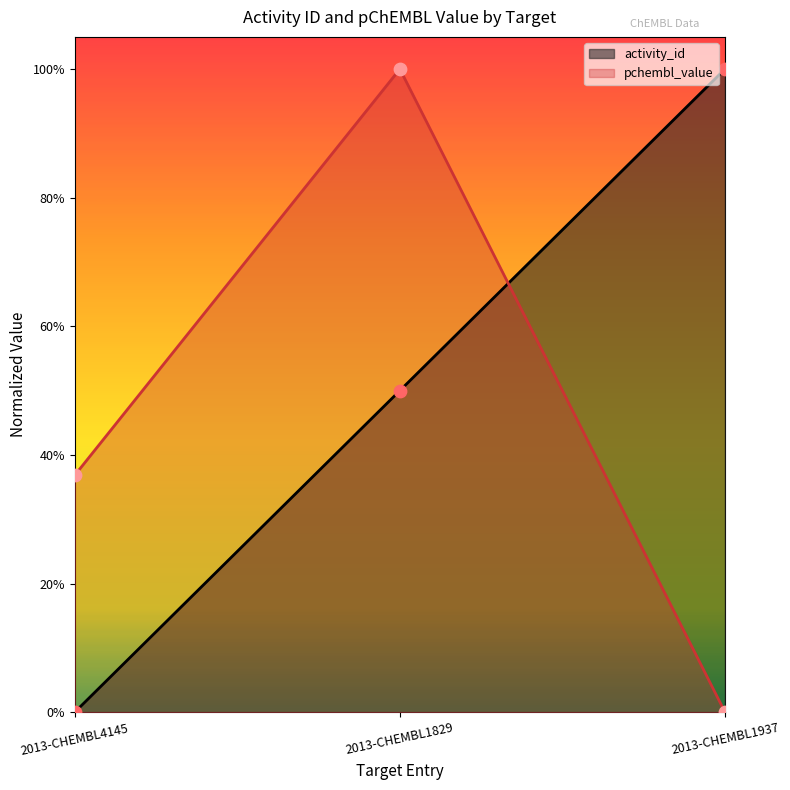

At how many categories does at least one series exceed 0?

3